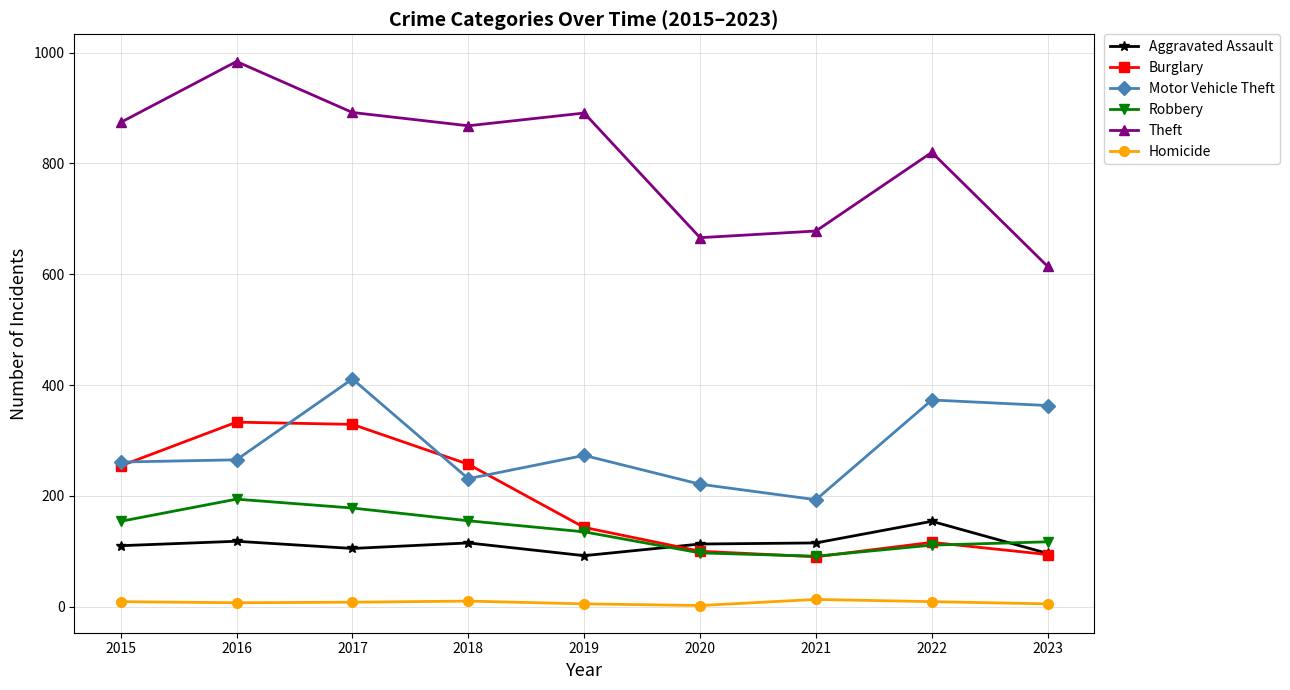

Which series changed the most between 2017 and 2023?

Theft